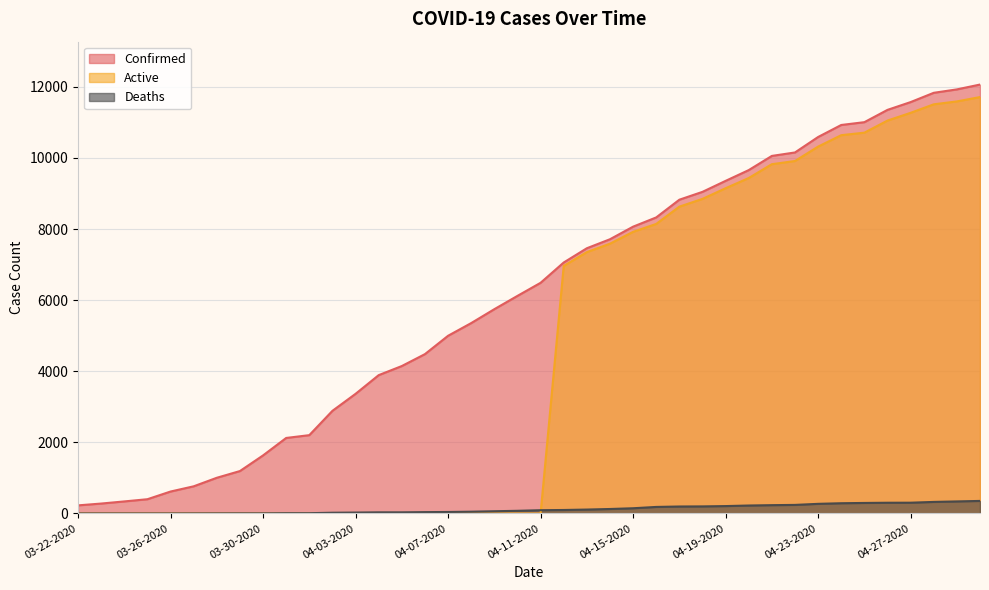

What is the label of the 2nd point from the right?

04-29-2020